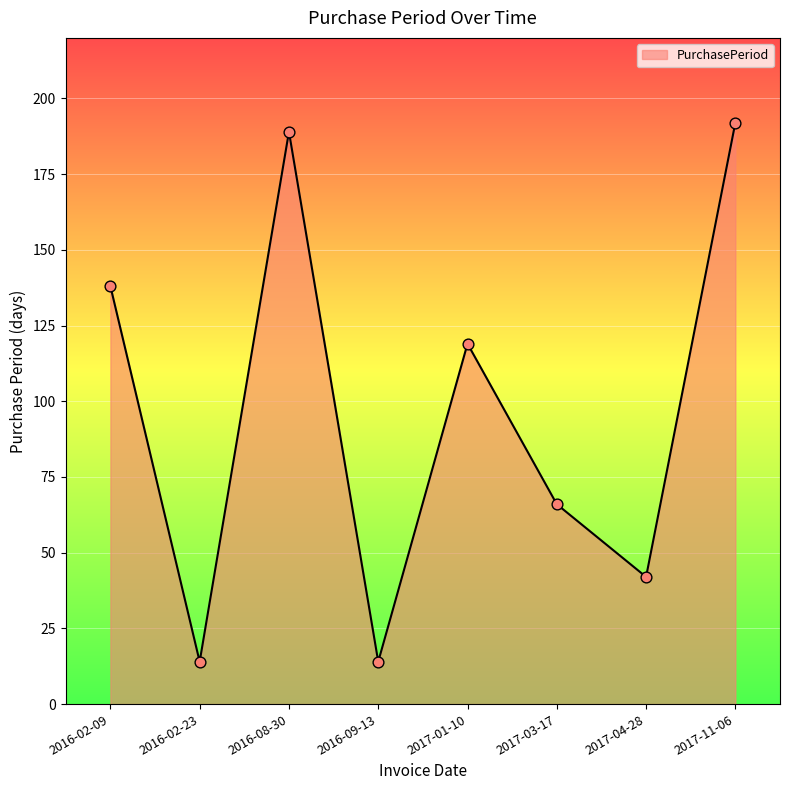

What is the change in value from 2016-09-13 to 2017-03-17?

+52